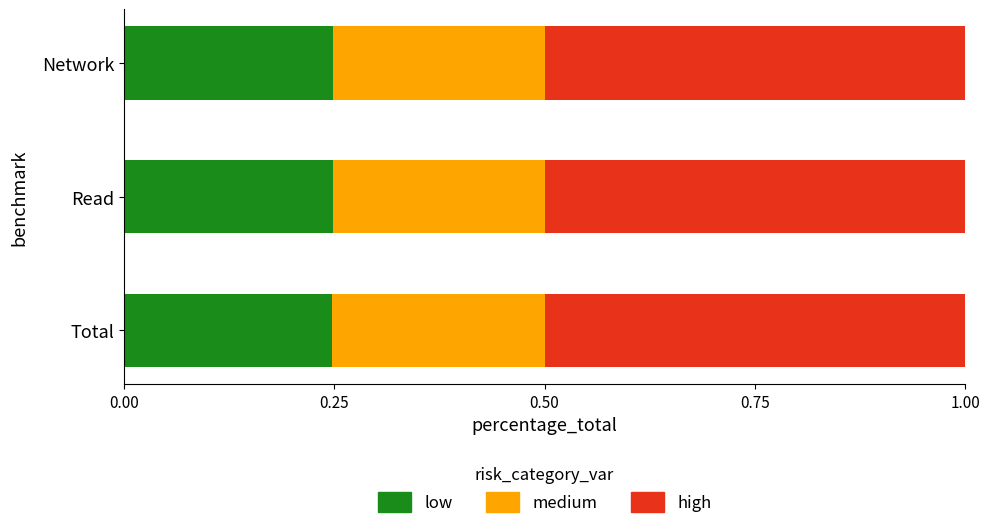

How many low values are between 0 and 1?

3